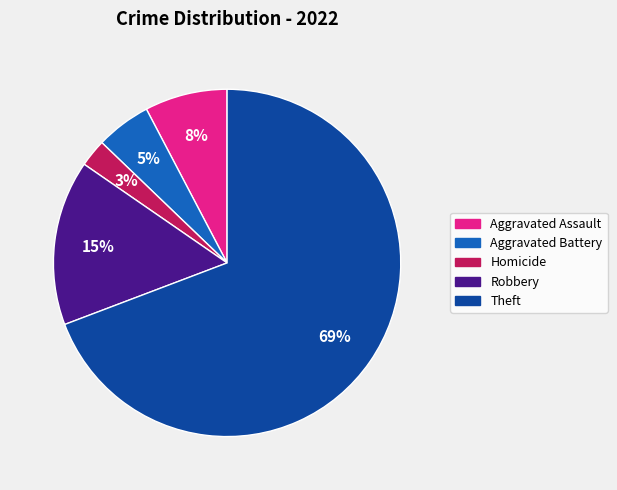

Count the number of slices in the pie.

5